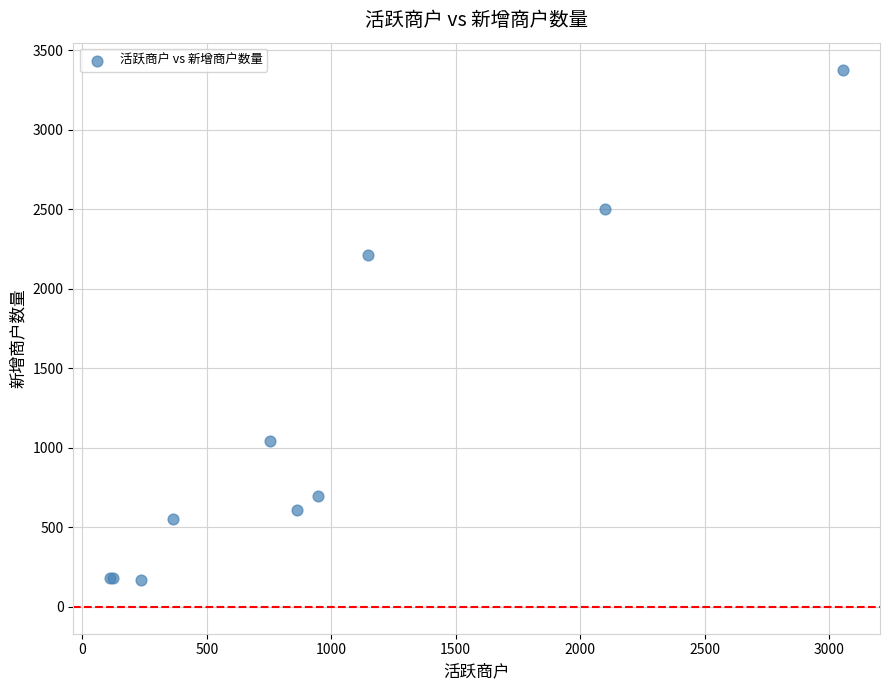

What Y value in the scatter plot is closest to 1774?

2209